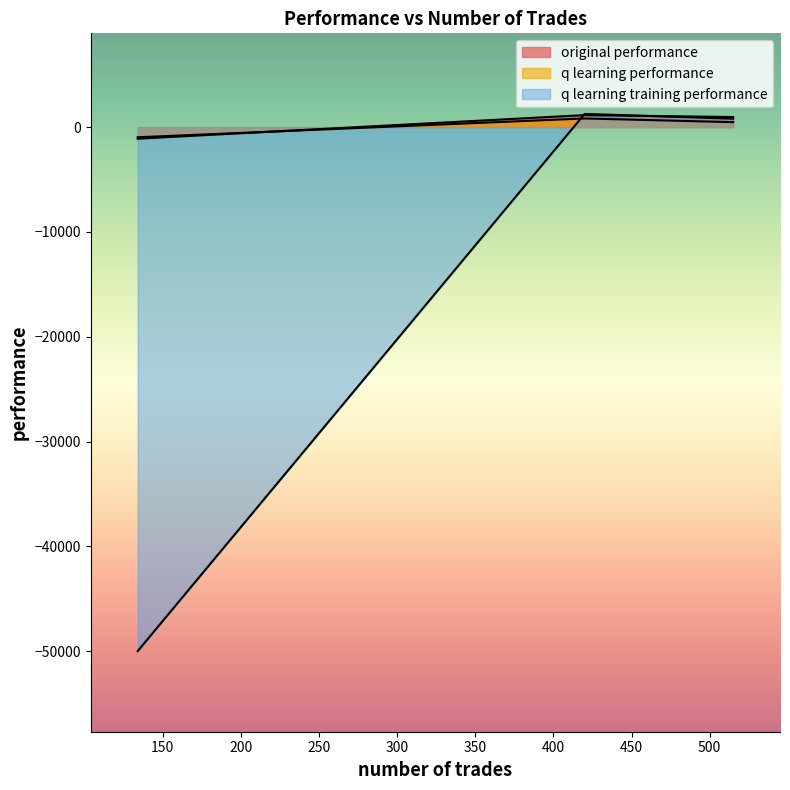

What value does the original performance series have at 420?

1145.6